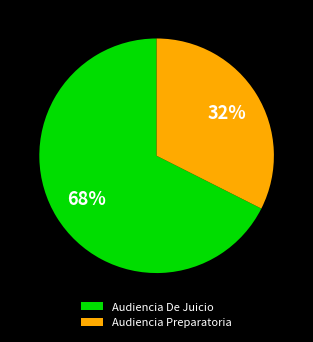

The Audiencia De Juicio slice represents 57% of the pie. True or false?

False